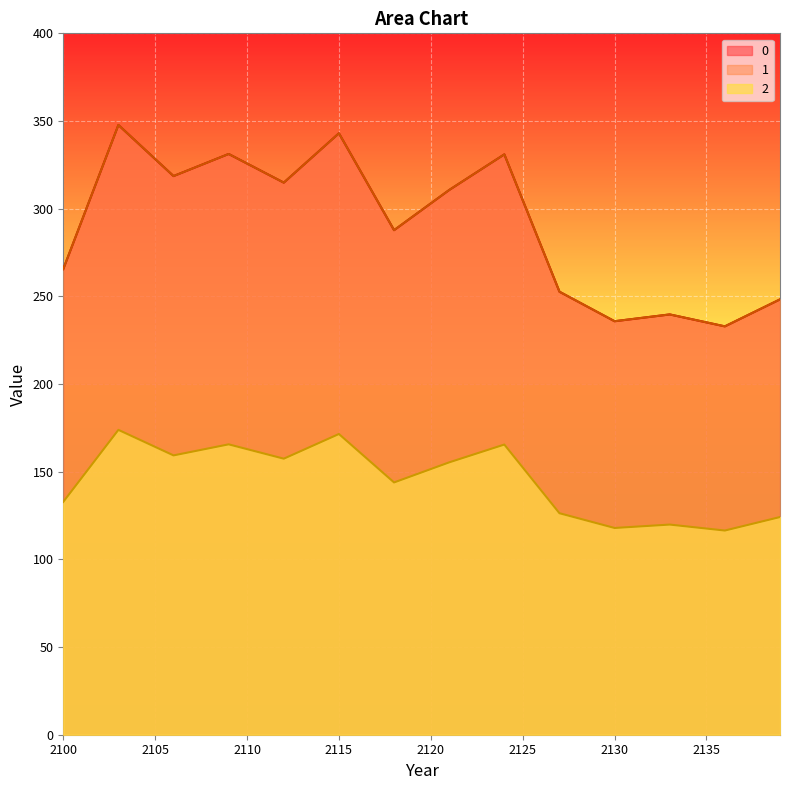

Is it true that 2 equals 119.0 at 2137?

True